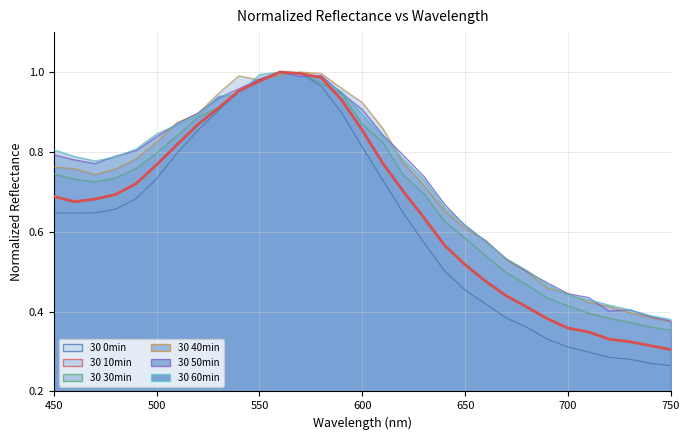

What is the value of the 30 30min point at the 13th from the left?

1.0